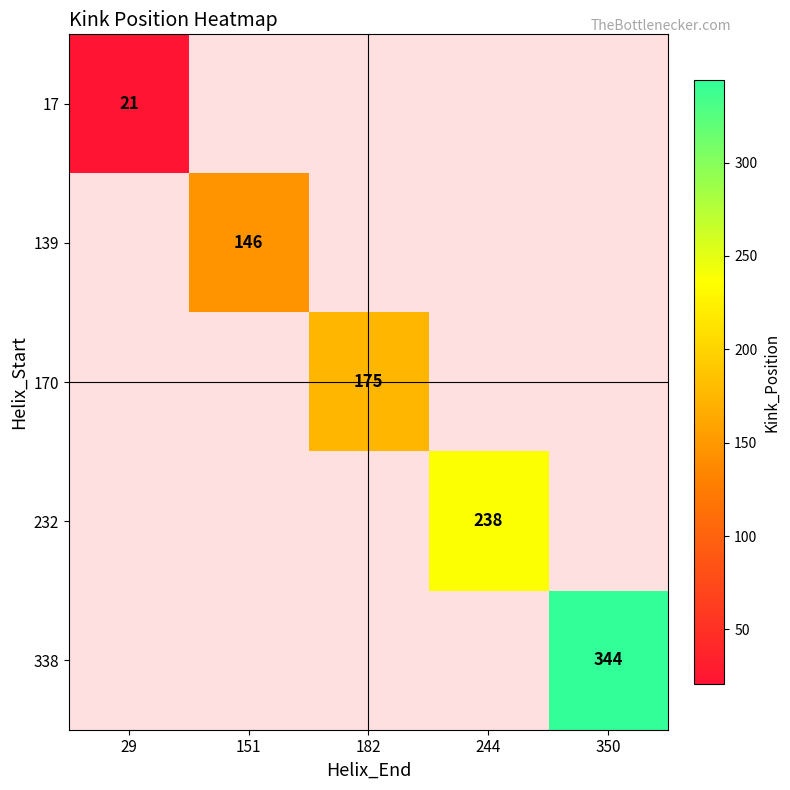

What is the greatest value displayed?

344.0